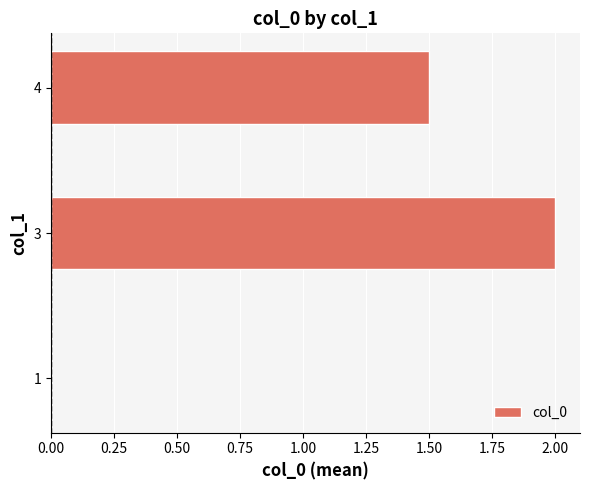

What is the sum of the values at 4 and 3?

3.5